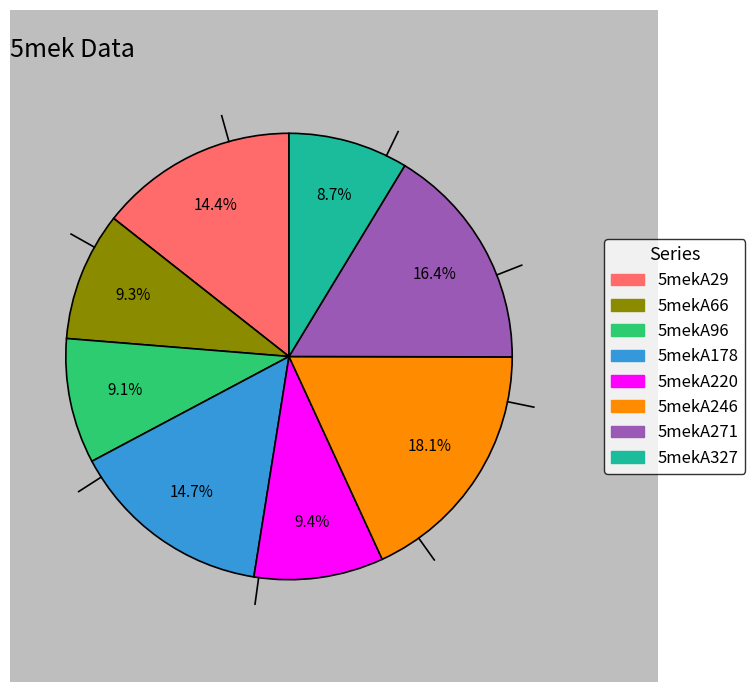

Is there any slice that represents more than half of the pie?

No